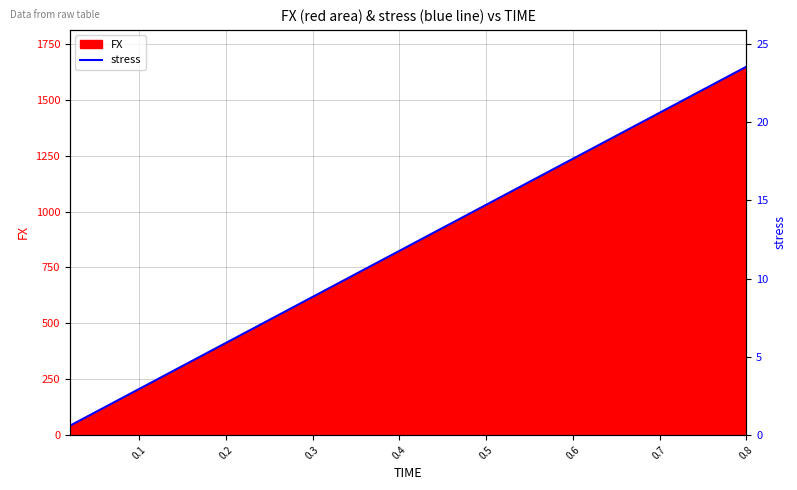

What is the minimum value for FX?

41.2